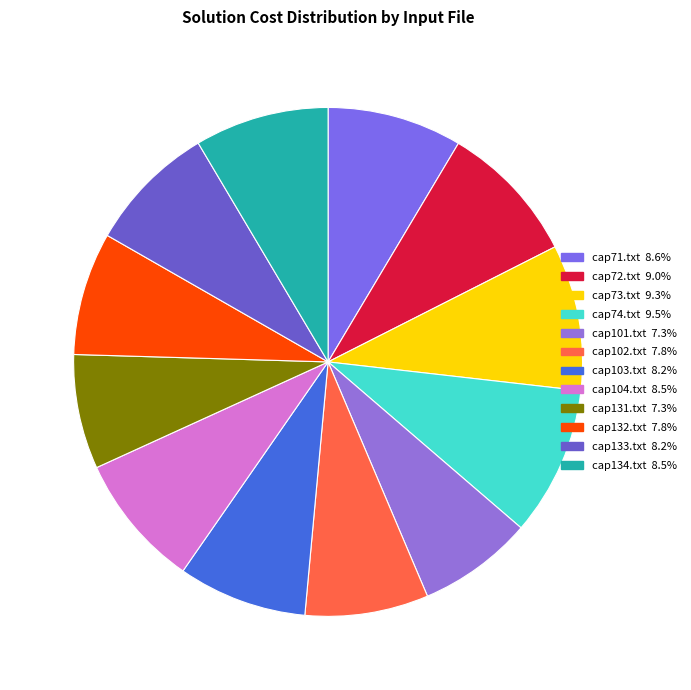

Which slice is the largest?

cap74.txt